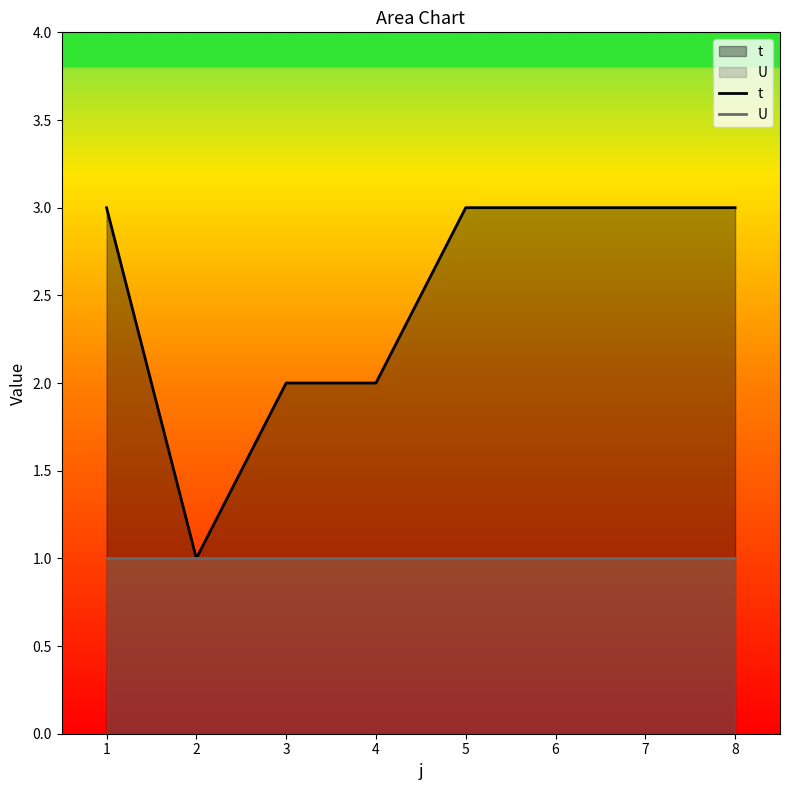

Which category has the lowest value across all series?

2